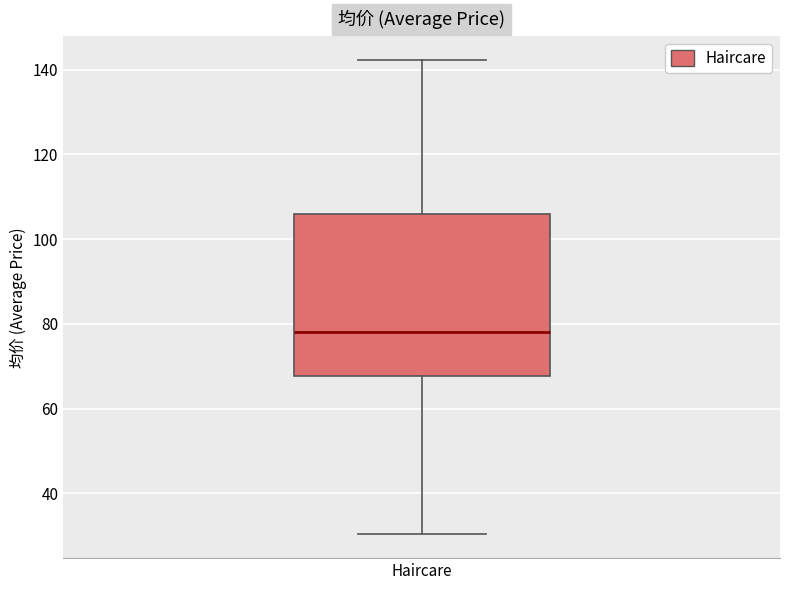

Where is the upper edge of the box for Haircare on the y-axis? The values are not printed on the chart, so give them approximately, as read against the axis.

106